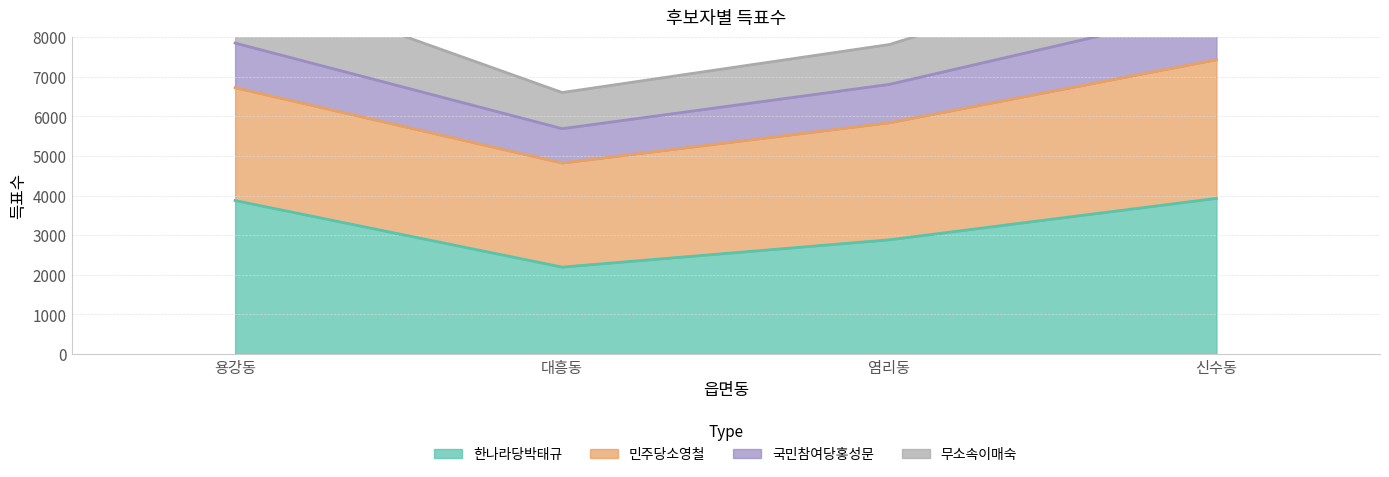

True or false: 국민참여당홍성문 has more than 0 interior local peaks.

False